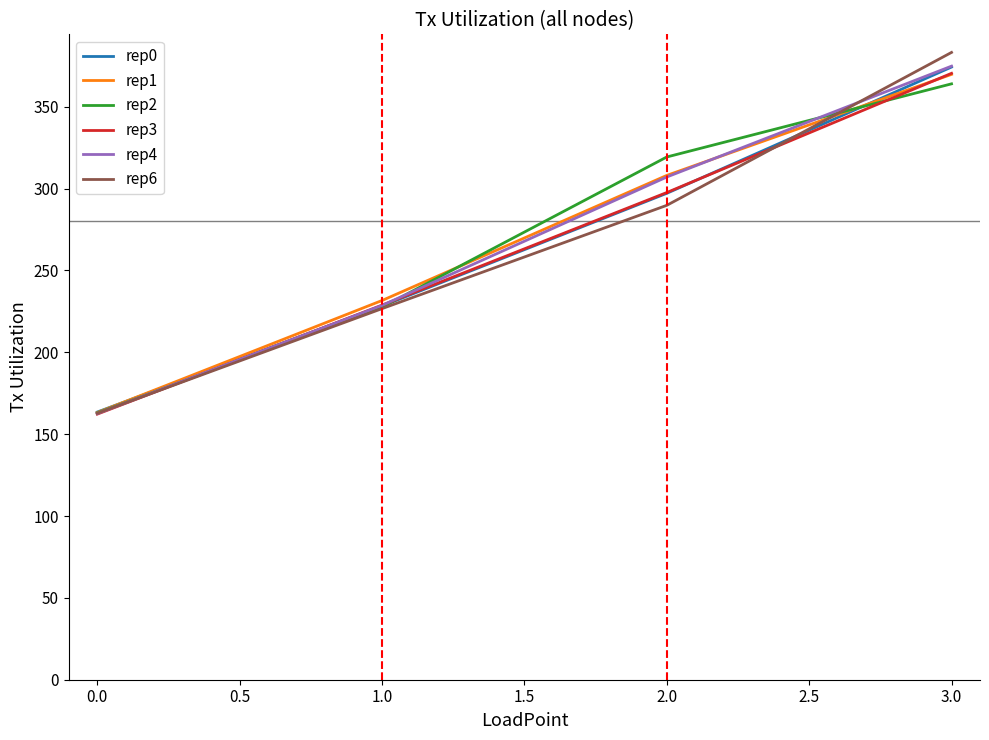

What is the difference between the highest and lowest values at 3.0?

19.2